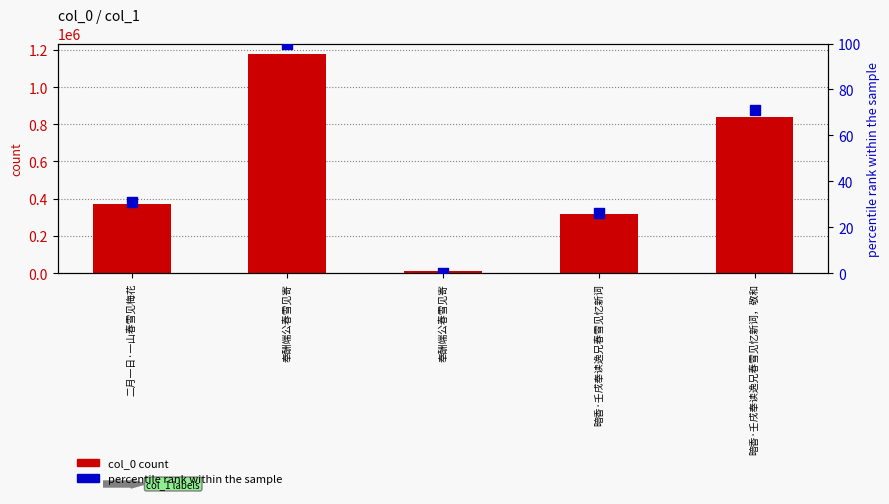

Which series has the largest Y range (max minus min)?

col_0 count